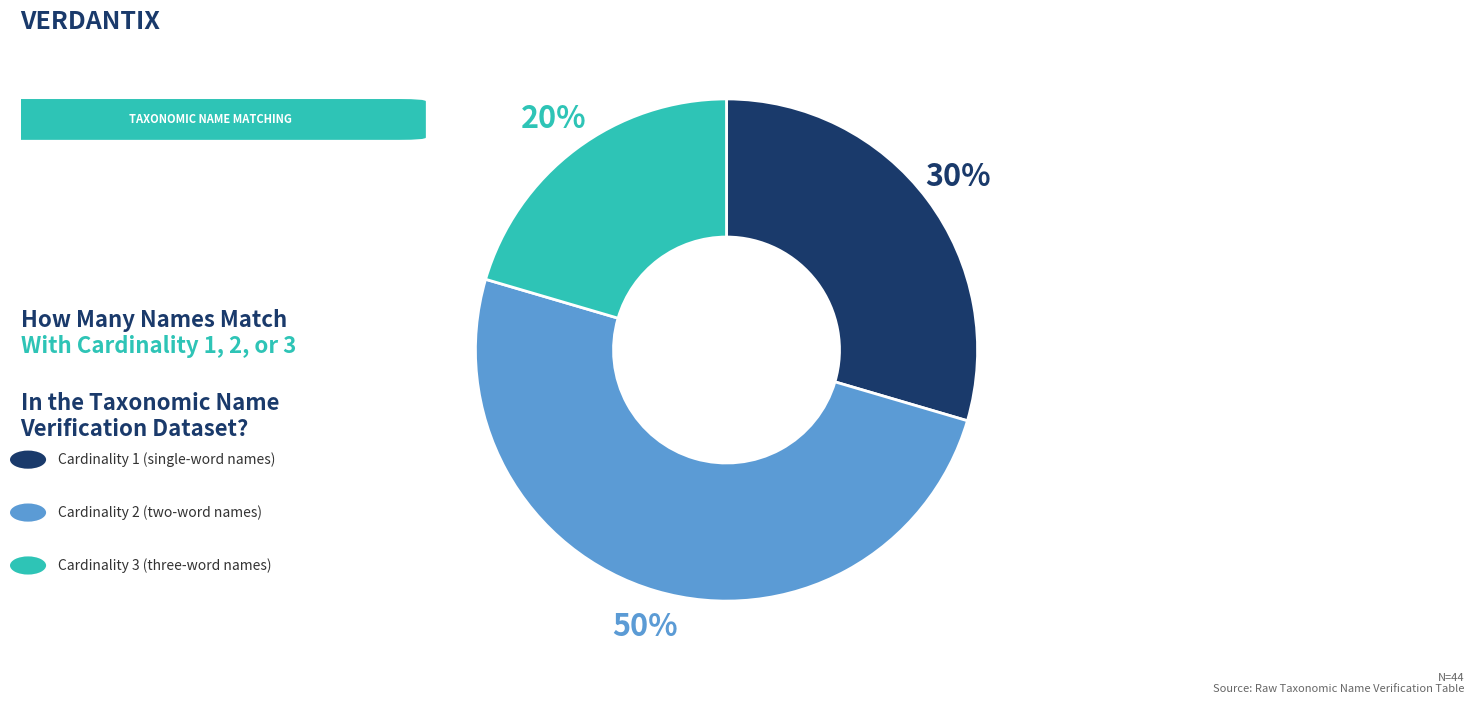

How many segments does this pie chart have?

3